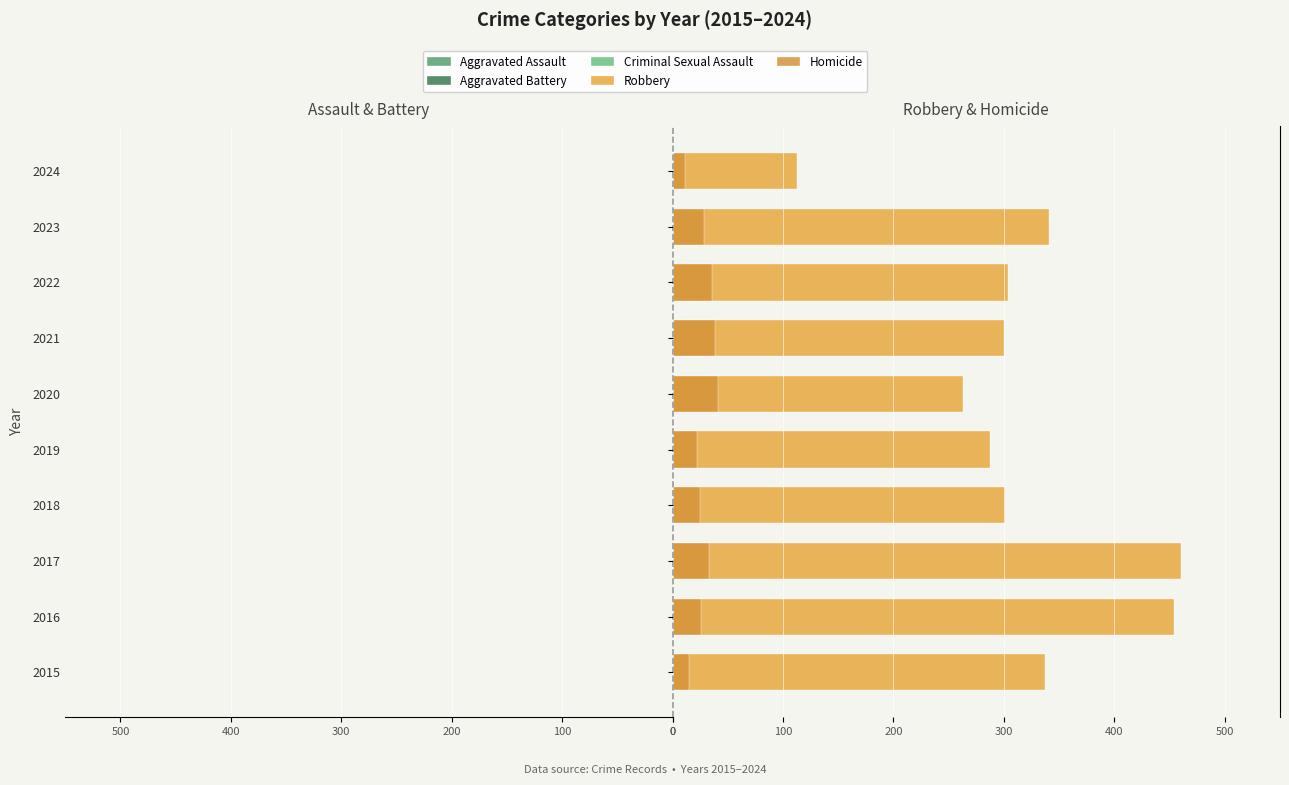

Which series has the widest spread of values?

Robbery